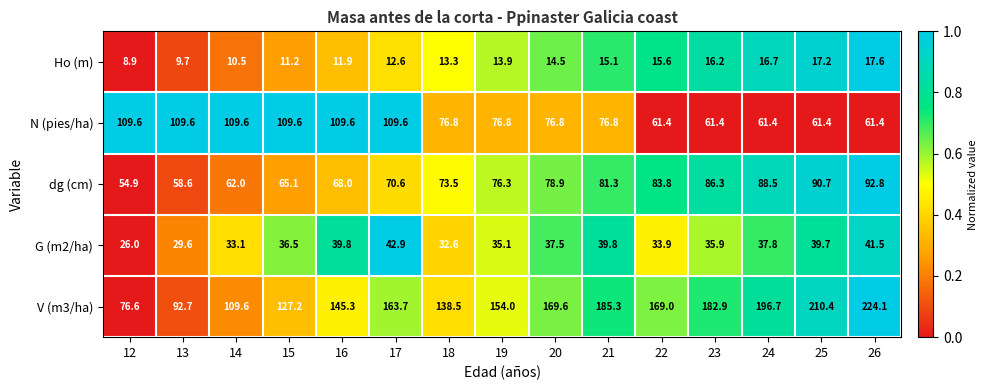

How many data points does each series have?

15